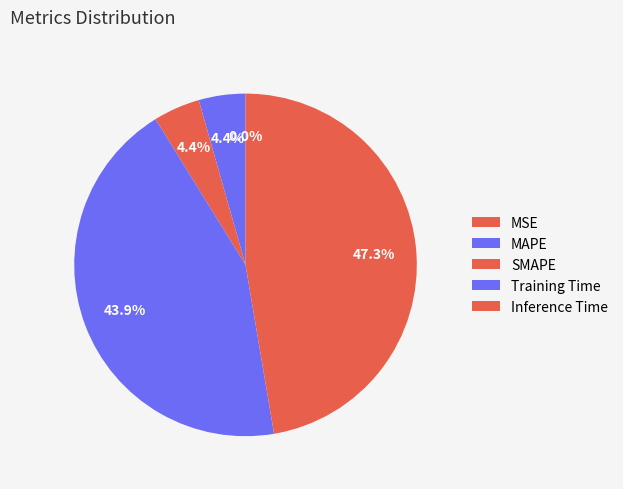

How many segments does this pie chart have?

5